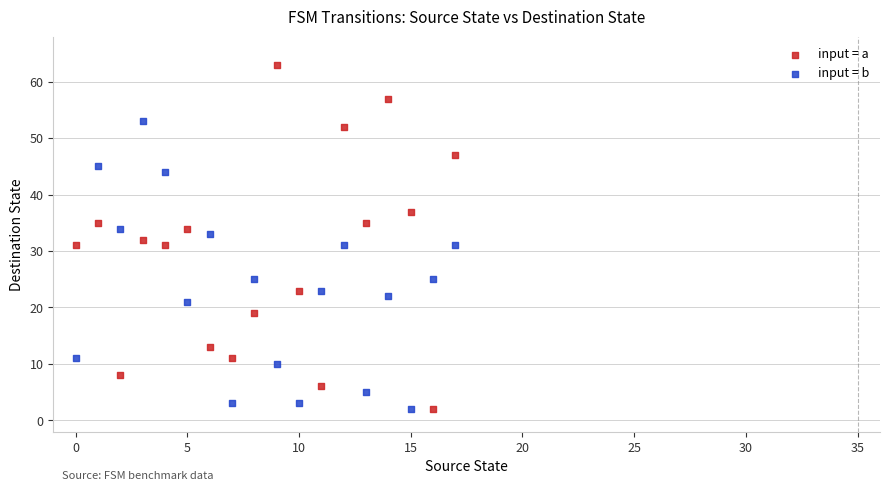

Which series has the largest Y range (max minus min)?

input = a